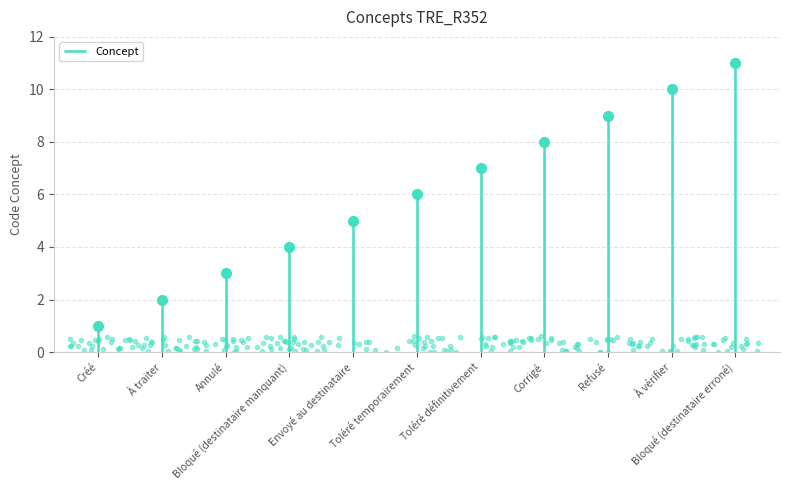

How many values are between 3 and 9?

7